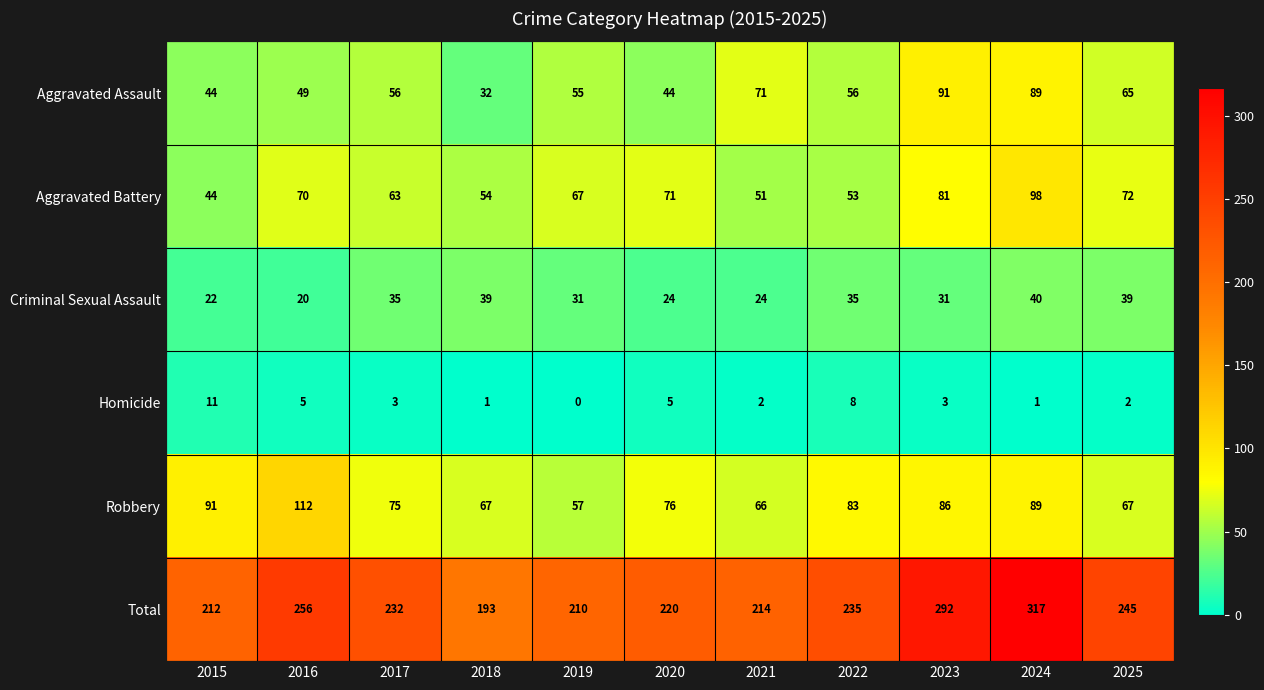

The value of Robbery at 2017 is 36. True or false?

False